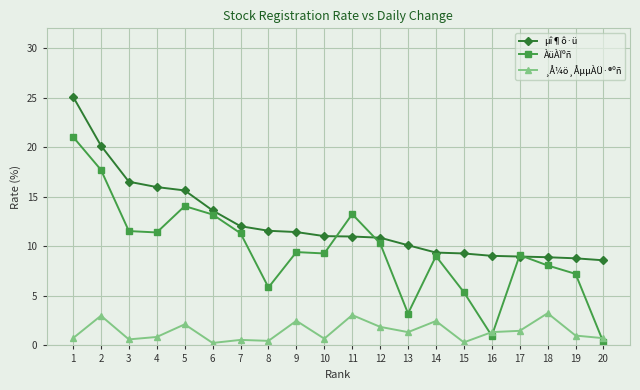

What is the difference between the ¸Å¼ö¸ÅµµÀÜ·®ºñ values at 16 and 20?

0.6